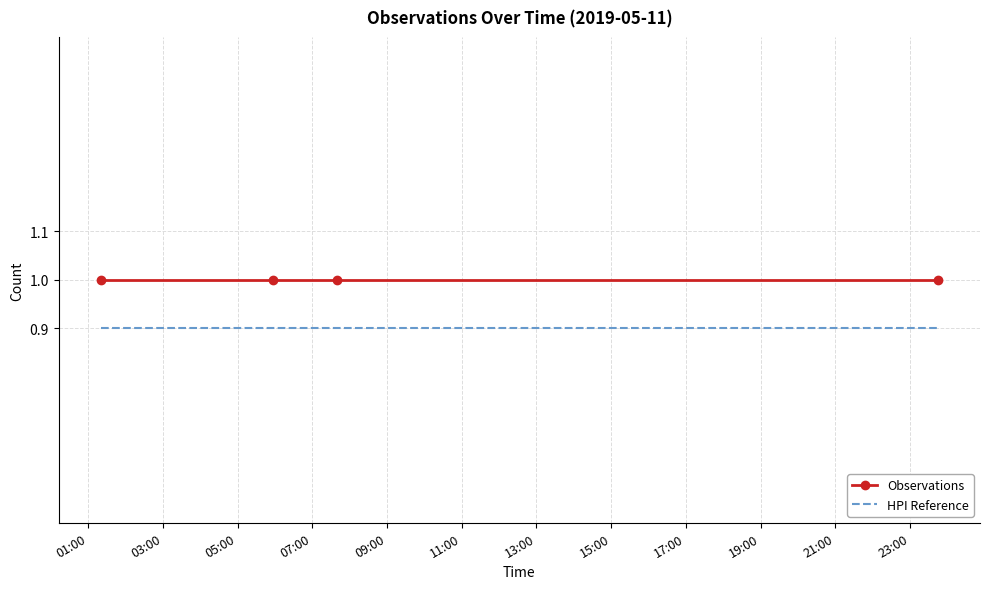

How many distinct data groups are displayed?

2